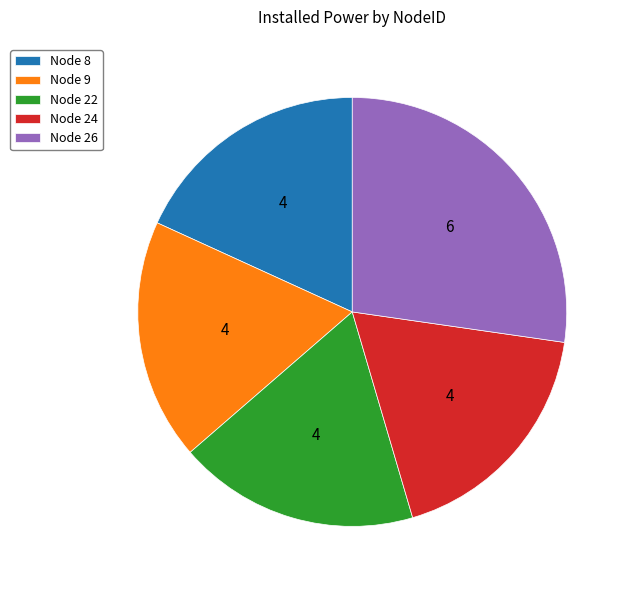

Does Node 8 account for over 50% of the chart?

No